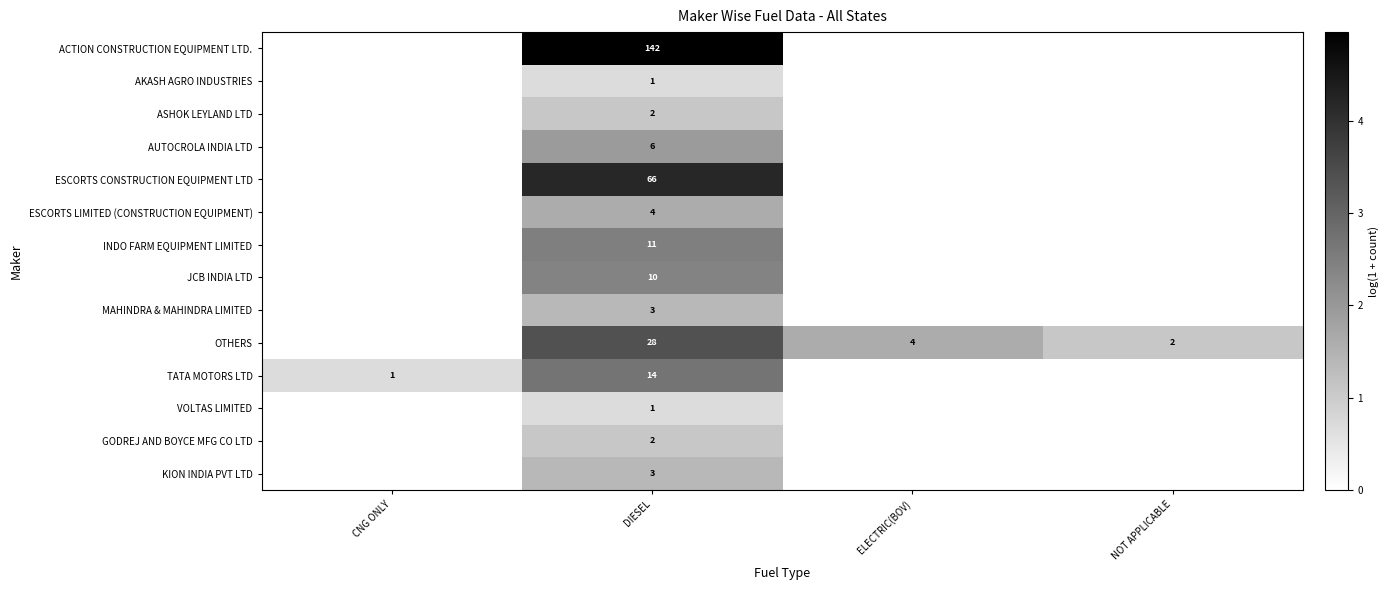

True or false: INDO FARM EQUIPMENT LIMITED has a value of 17 at DIESEL.

False